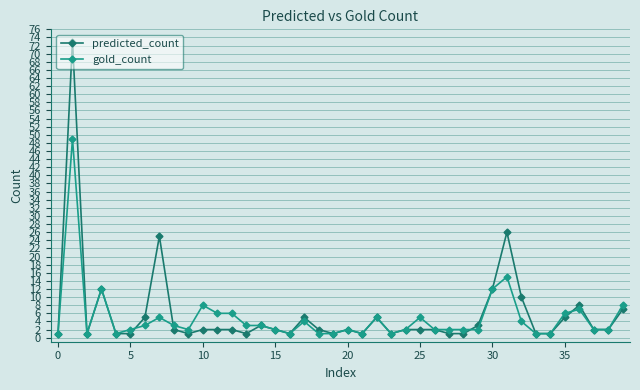

At how many categories does at least one series exceed 17?

3